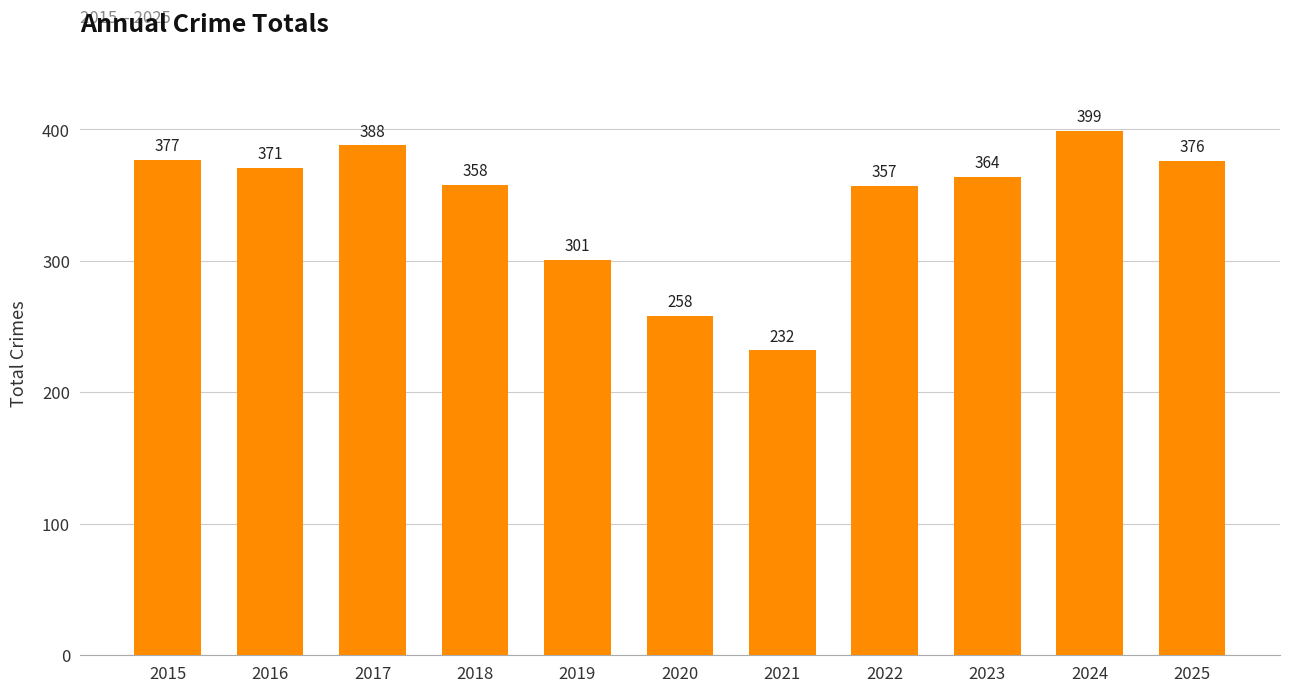

Reading left to right, list all the values displayed in this chart.

377	371	388	358	301	258	232	357	364	399	376